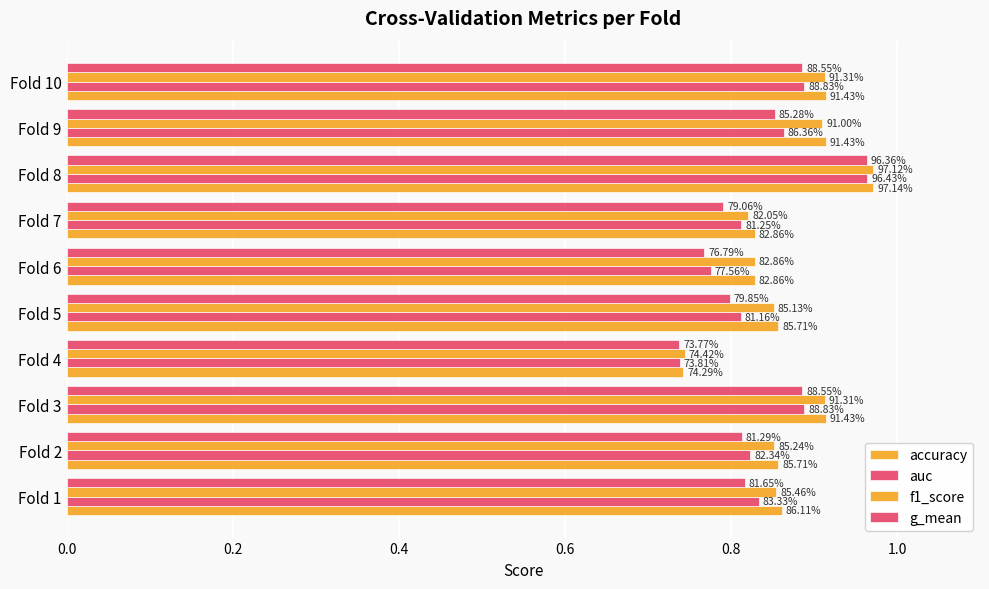

What is the sum of all accuracy values?

8.7